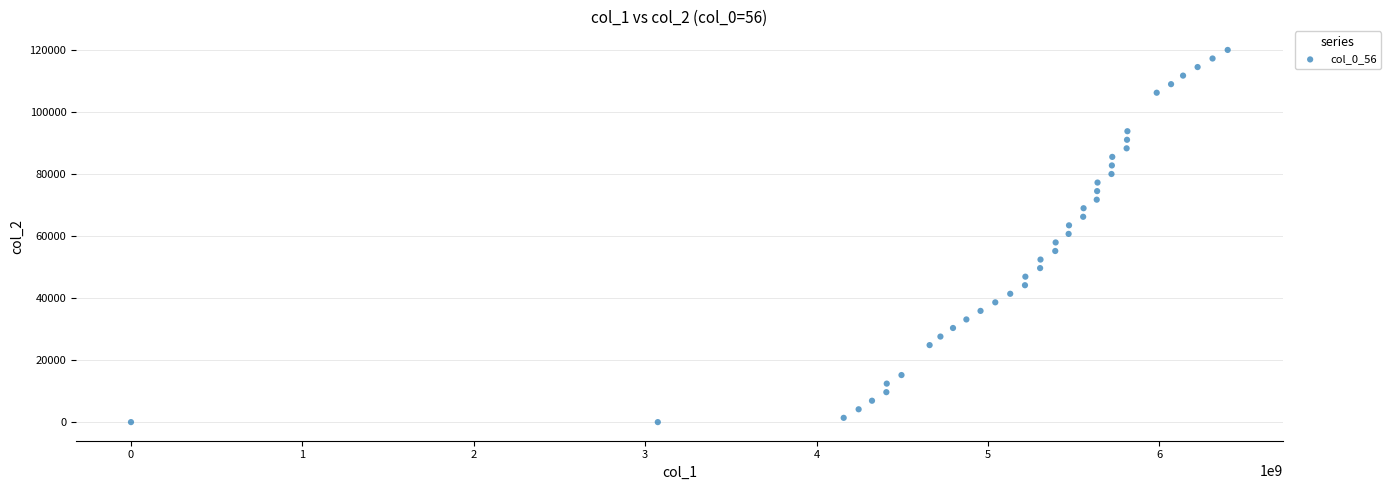

What is the range of Y values (max minus min)?

120060